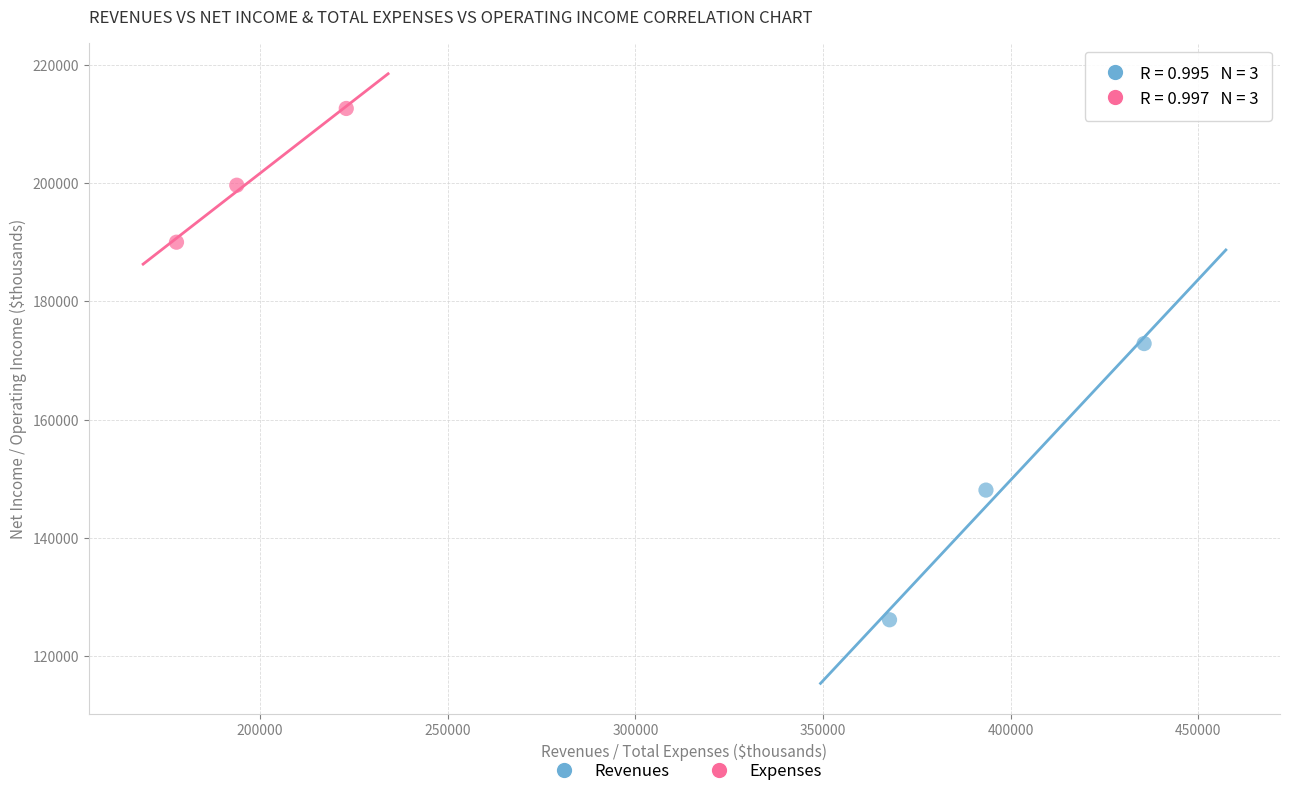

Which series has the widest spread of Y values?

Revenues